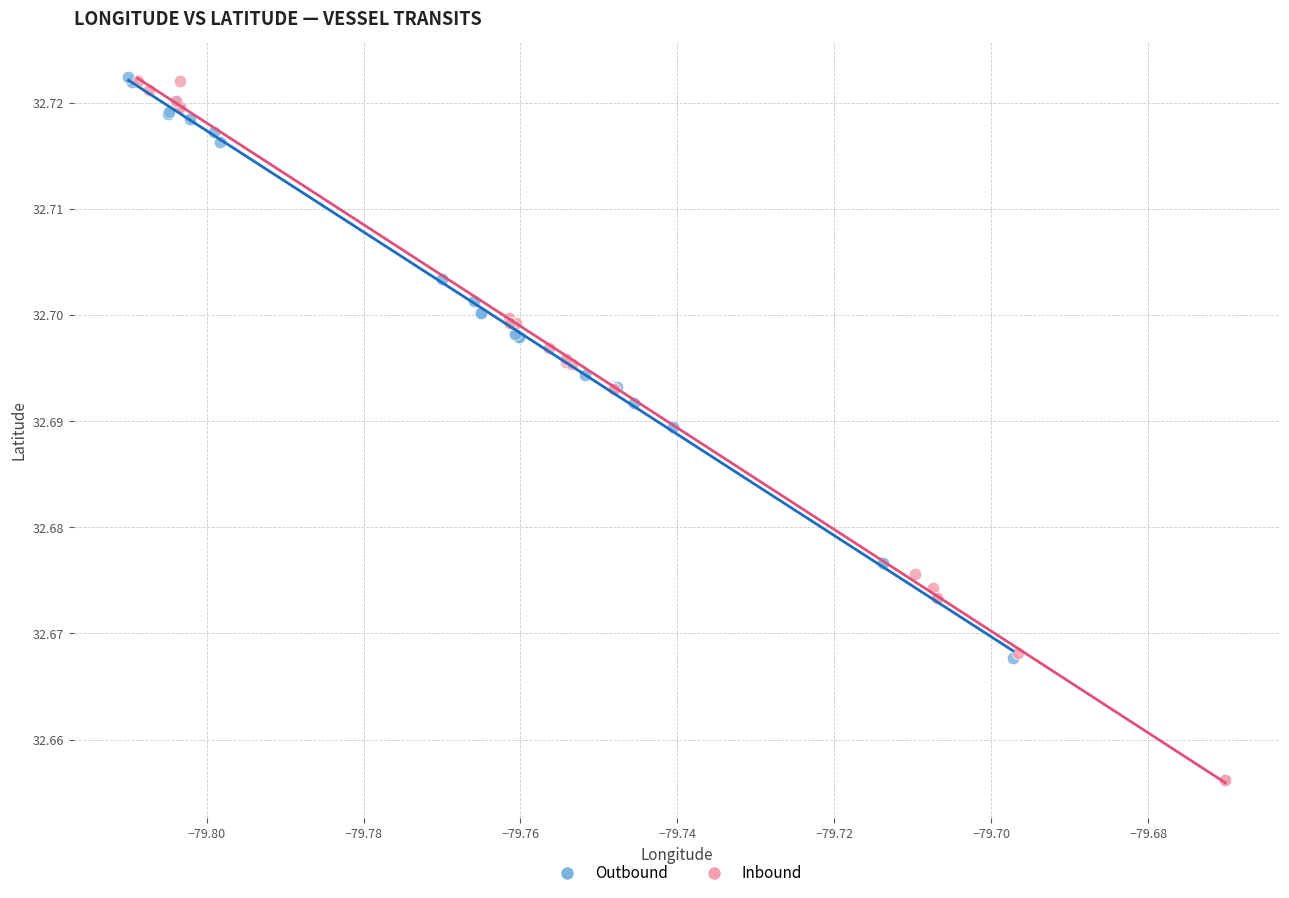

Which series has the largest Y range (max minus min)?

Inbound